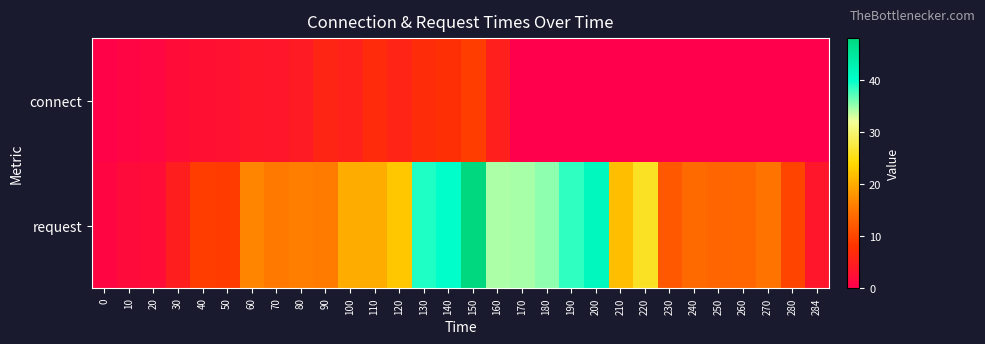

Reading left to right, list all the values displayed in this chart.

connect: 0=0.5	10=1.0	20=1.3	30=2.1	40=2.7	50=2.8	60=3.7	70=3.5	80=4.4	90=5.9	100=5.3	110=6.8	120=5.8	130=7.0	140=7.5	150=9.2	160=5.0	170=0.0	180=0.0	190=0.0	200=0.0	210=0.0	220=0.0	230=0.0	240=0.0	250=0.0	260=0.0	270=0.0	280=0.0	284=0.0
request: 0=1.1	10=1.8	20=2.1	30=4.8	40=9.2	50=9.0	60=16.6	70=15.5	80=15.9	90=15.6	100=20.1	110=20.1	120=22.5	130=39.0	140=40.2	150=48.1	160=34.3	170=34.5	180=35.4	190=38.5	200=41.6	210=21.7	220=26.0	230=12.0	240=13.9	250=13.3	260=13.5	270=14.9	280=9.9	284=3.6